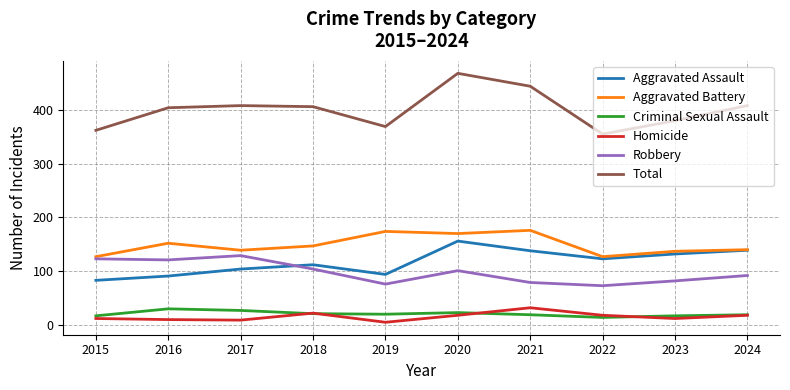

What is the difference between the highest and lowest values at 2019?

364